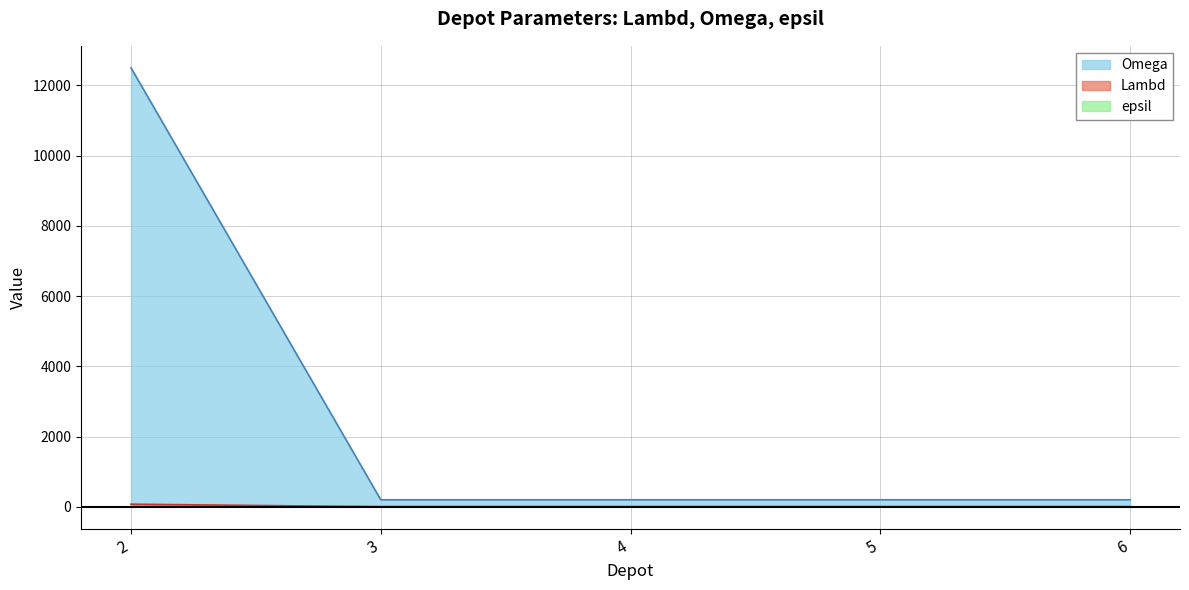

Which series has the largest range (max minus min)?

Omega